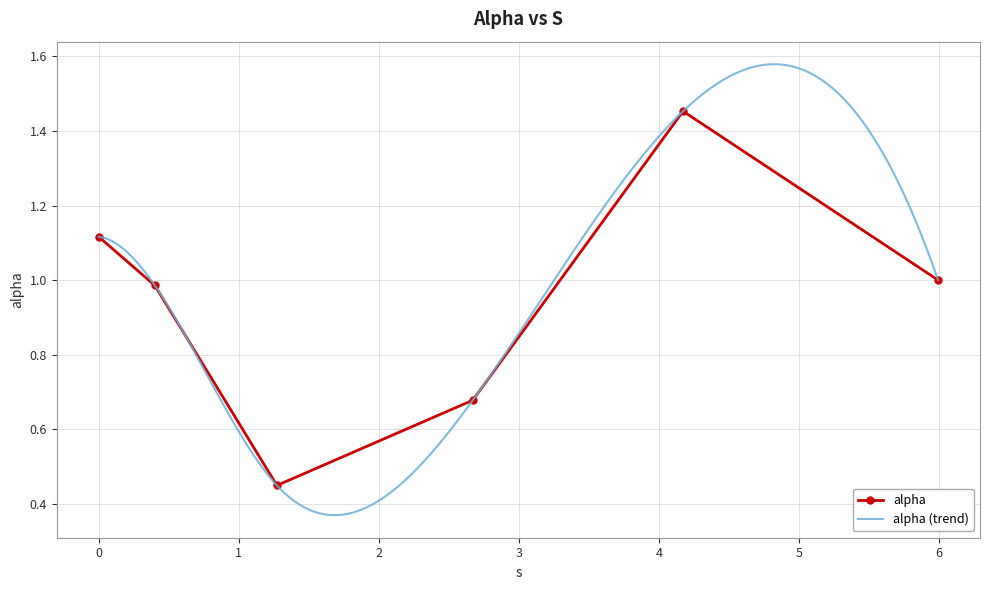

Reading left to right, what are all the values shown in this chart?

0.0=1.1	0.4009936077466842=1.0	1.2730063035387649=0.4	2.671265388999999=0.7	4.1730670353353565=1.5	5.993692491240041=1.0